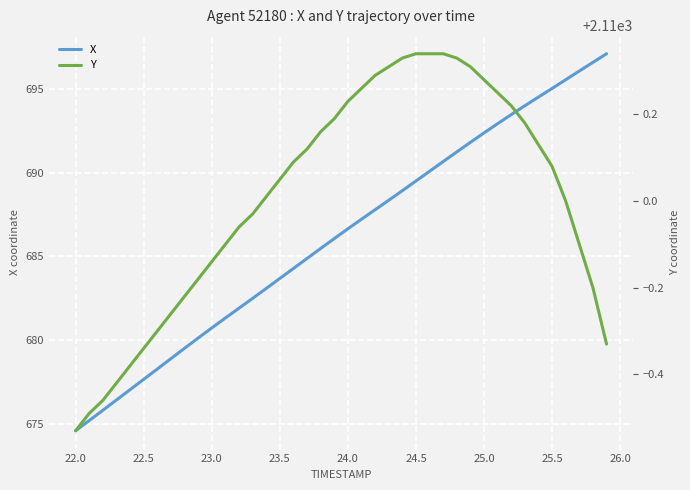

What is the sum of all X values?

27447.3